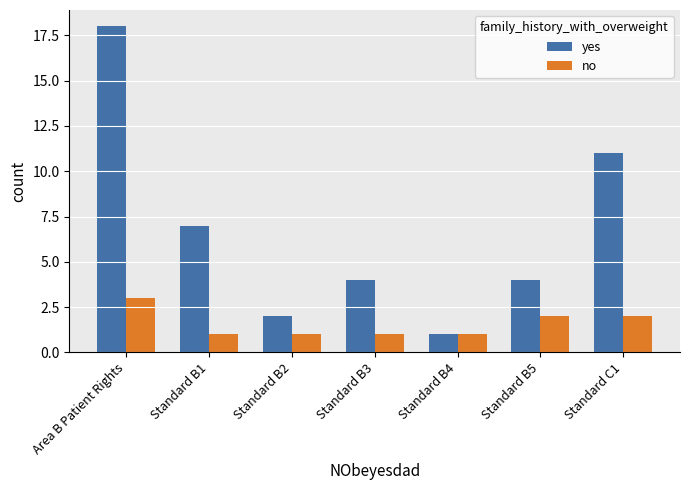

Rank the series by their average value, from lowest to highest.

no, yes